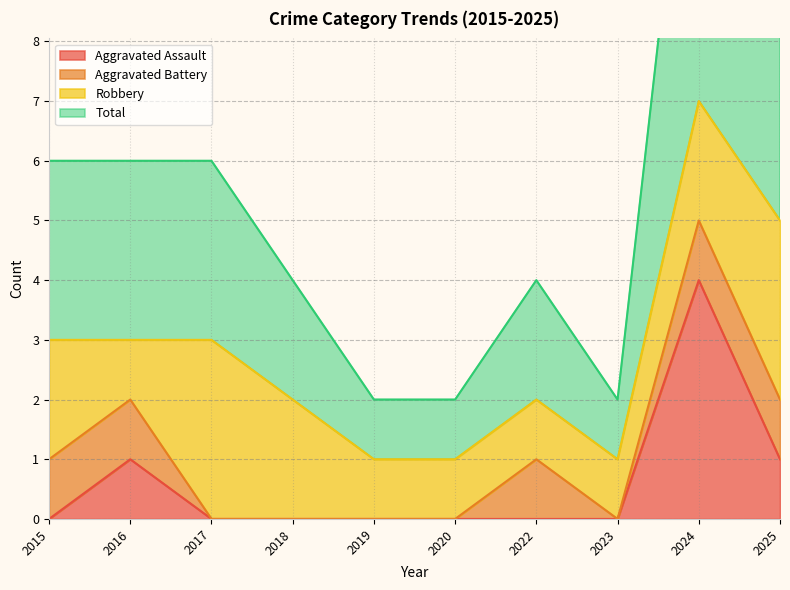

What is the highest value of the Aggravated Assault series?

4